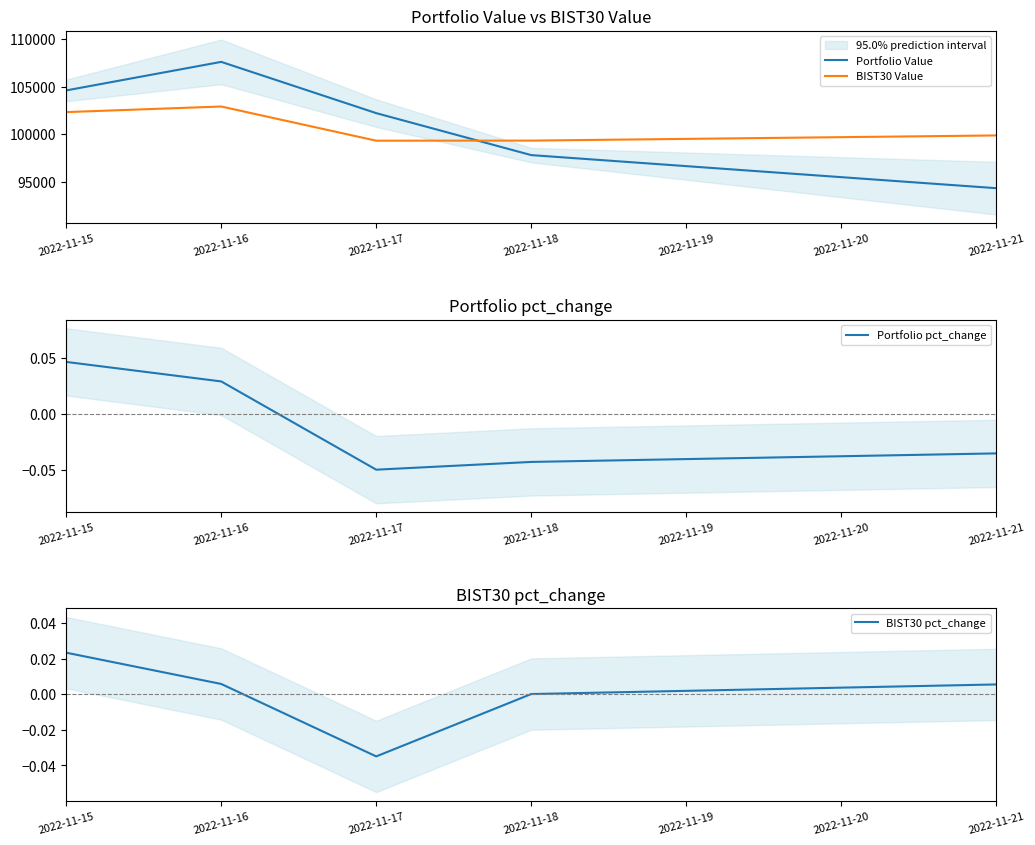

True or false: BIST30 pct_change and Portfolio Value intersect in this chart.

False